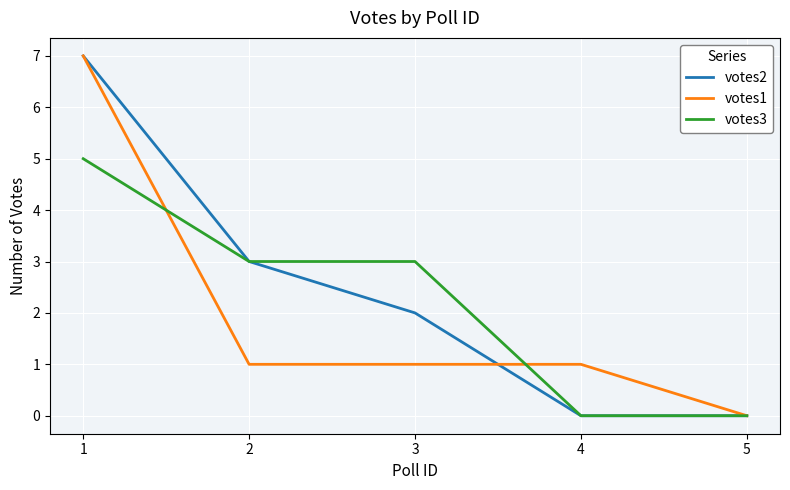

What is the highest value of the votes3 series?

5